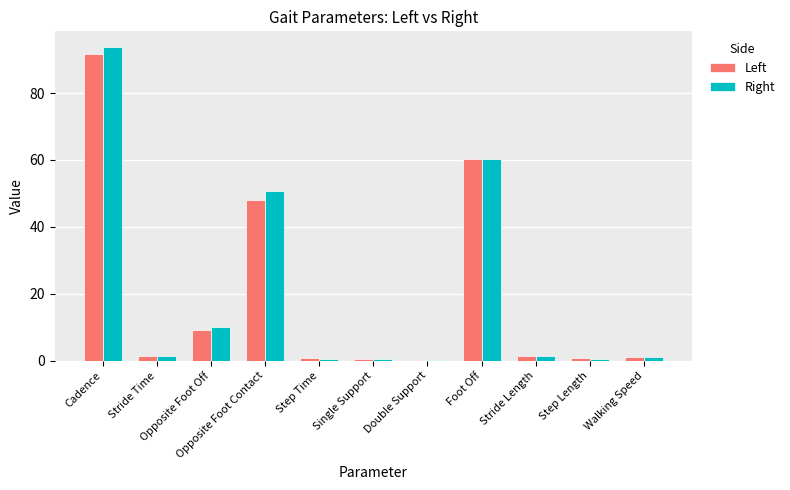

What is the maximum value for Right?

93.8